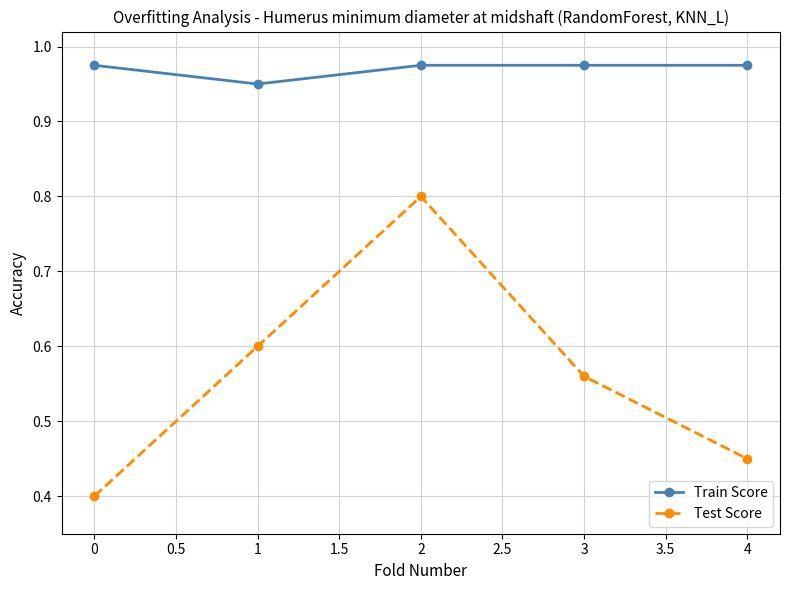

True or false: Test Score has a value of 0.6 at 1.

True